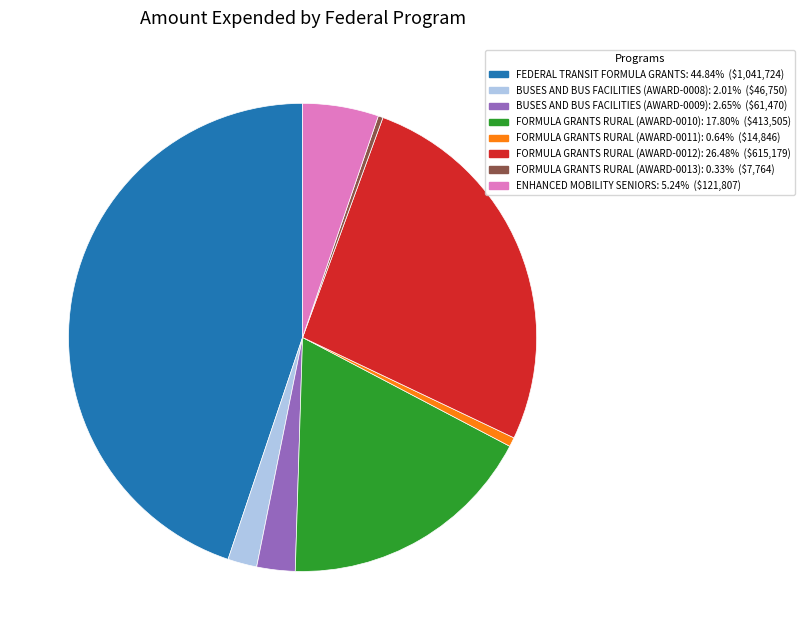

Which category has the biggest portion of the pie?

FEDERAL TRANSIT FORMULA GRANTS